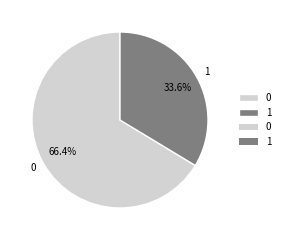

True or false: 1 accounts for 44% of the total.

False